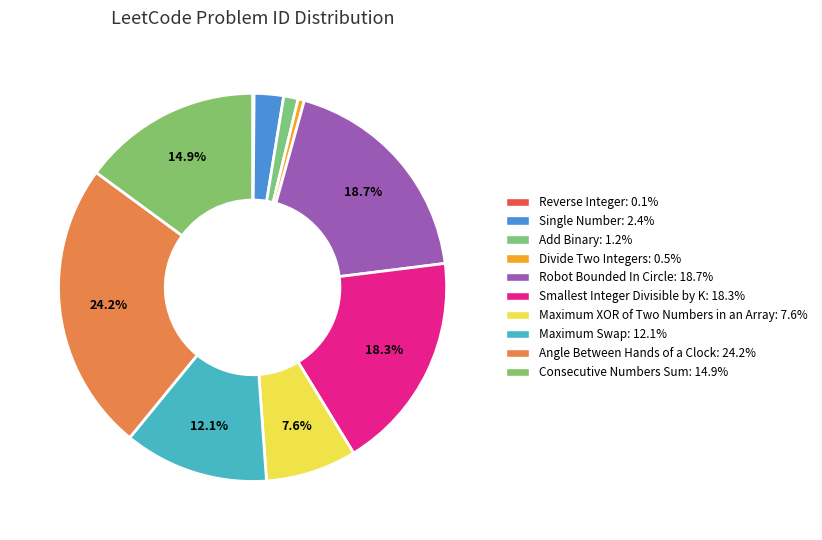

To the nearest percent, what is the combined percentage of Maximum XOR of Two Numbers in an Array and Single Number?

10%